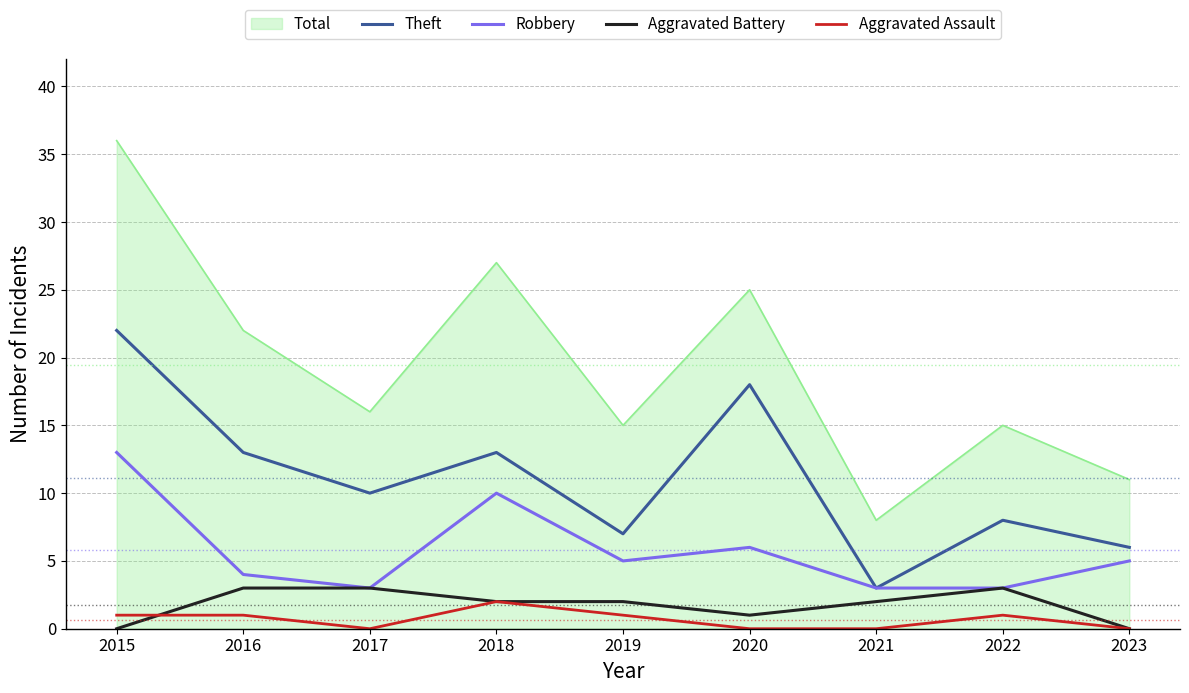

What is the difference between the highest and lowest values at 2022?

14